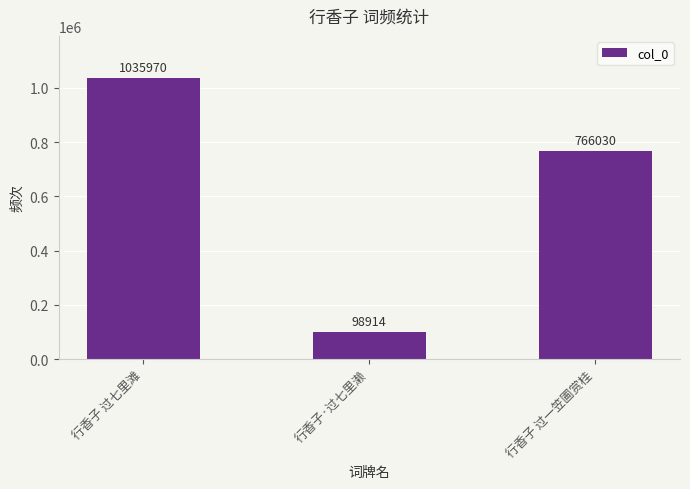

Count the number of categories in the chart.

3